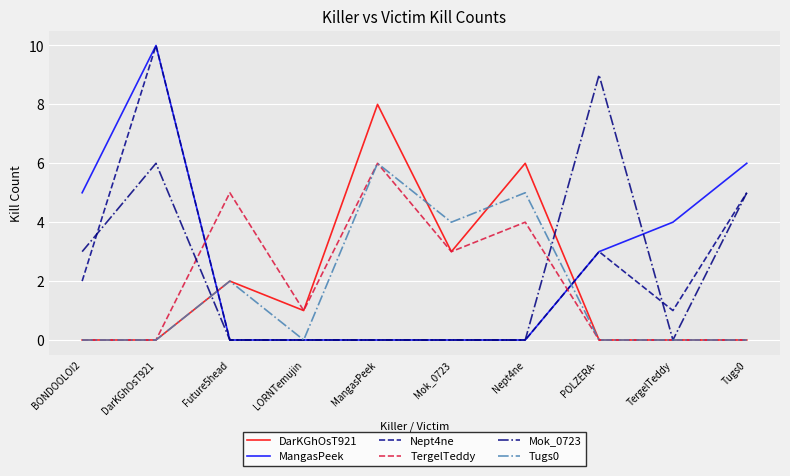

What is the difference between the maximum and second lowest values in the Mok_0723 series?

9